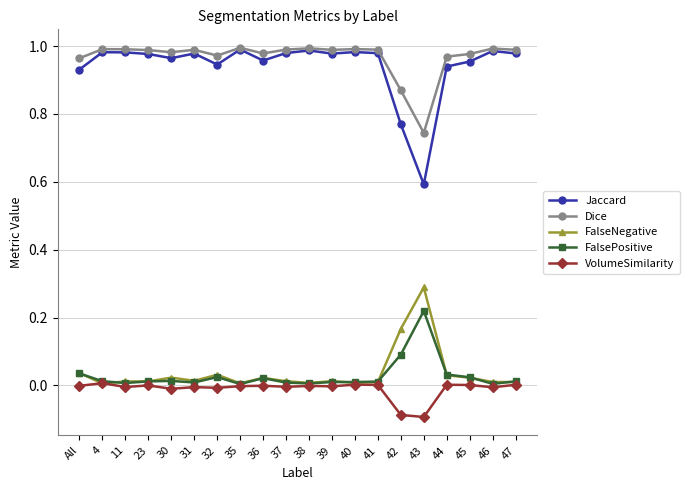

How many series are shown in this chart?

5